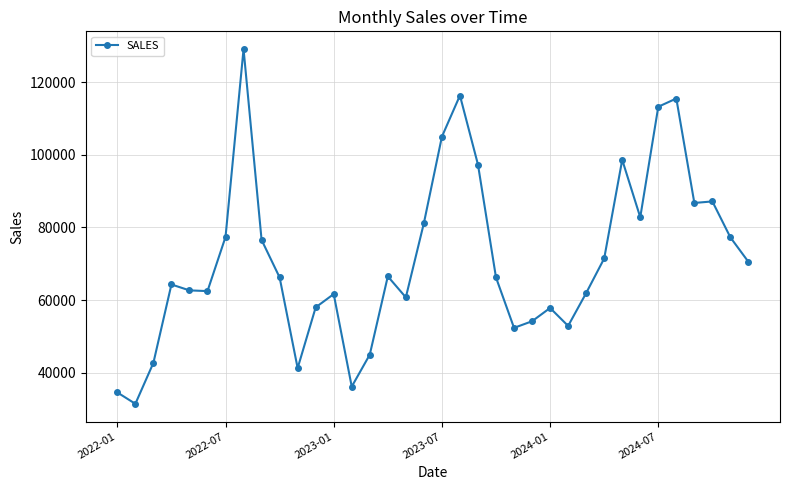

What is the value of the 8th point from the left?

129090.3